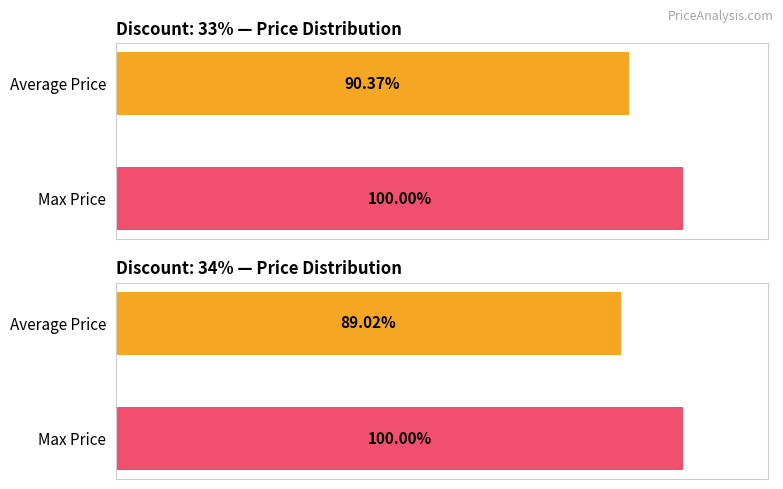

Which series has the largest range (max minus min)?

Average Price